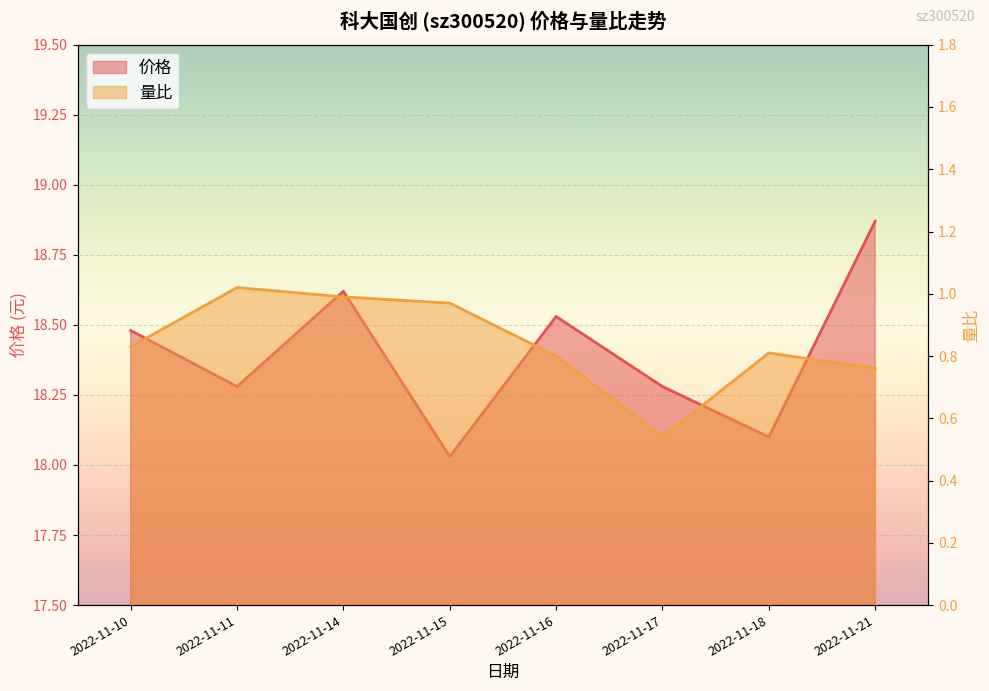

What is the value of the 量比 point at the 4th from the left?

1.0